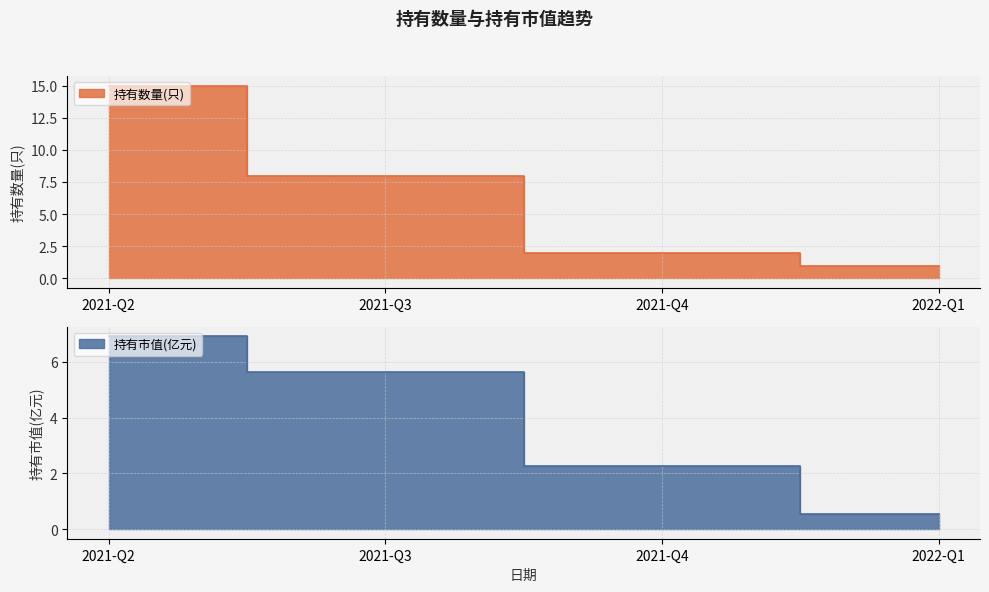

What is the label of the 1st point from the left?

2021-Q2